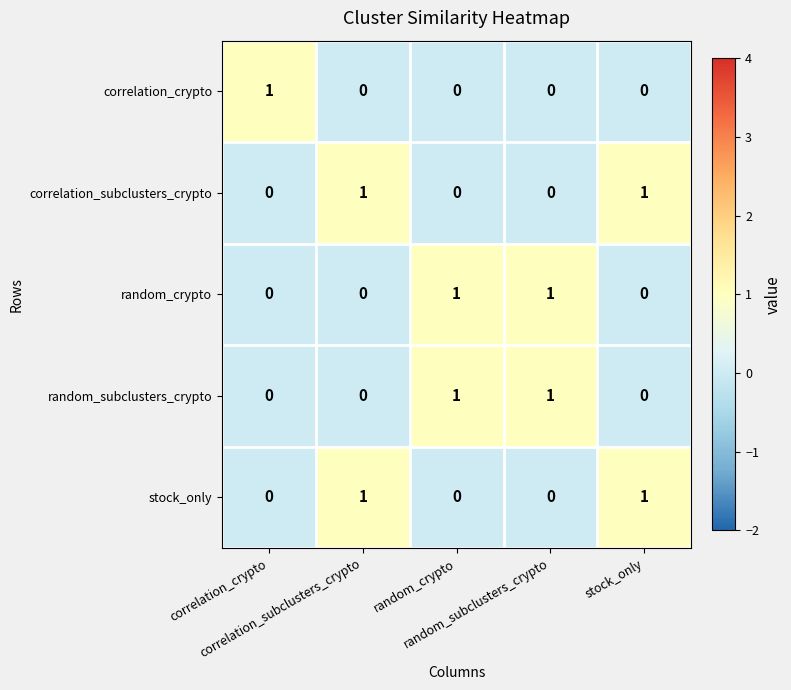

At how many categories does at least one series exceed 0?

5